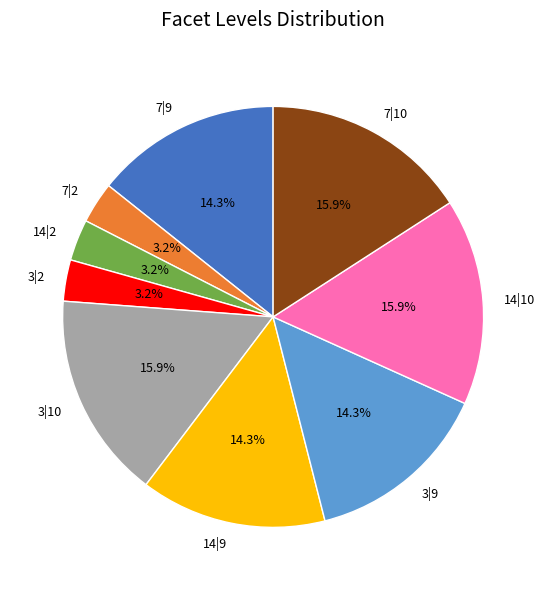

What percentage is NOT represented by 14|10?

84.1%